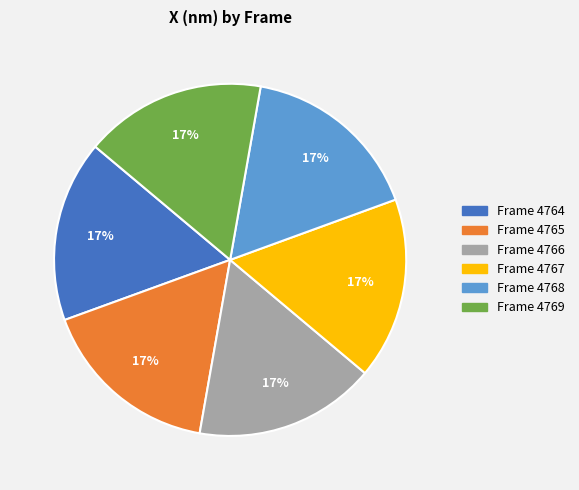

Is there any slice that represents more than half of the pie?

No